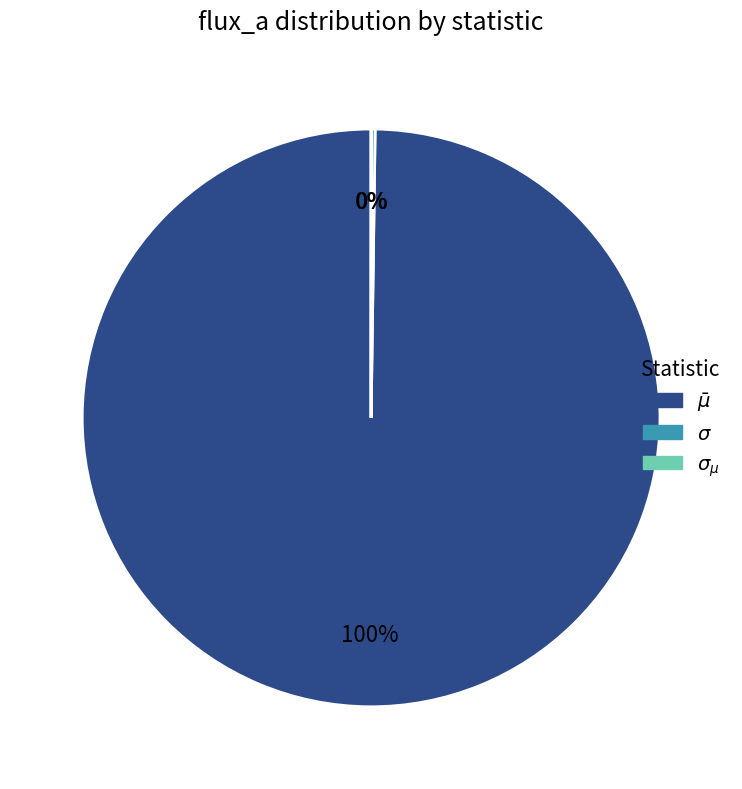

To the nearest percent, what is the difference between the largest and smallest slice percentages?

100%